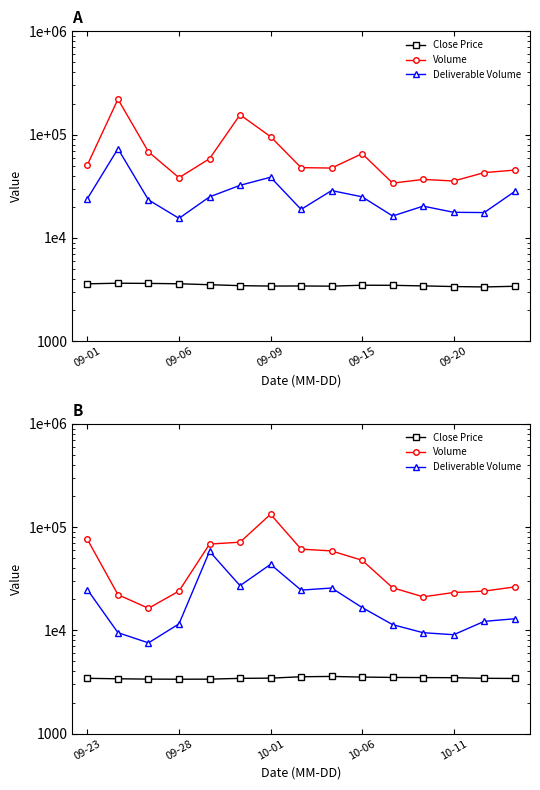

What is the maximum value for Close Price?

3578.6